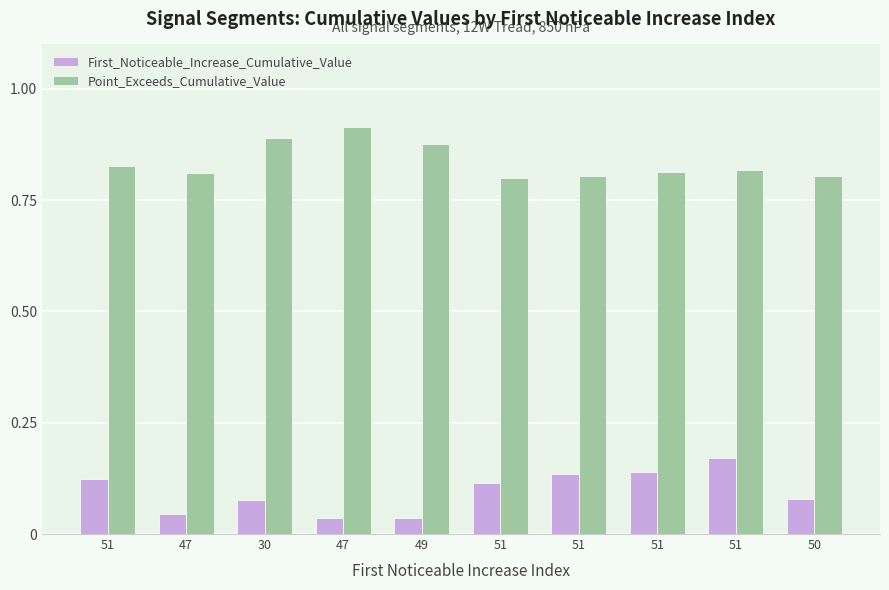

How many groups of bars are there?

10